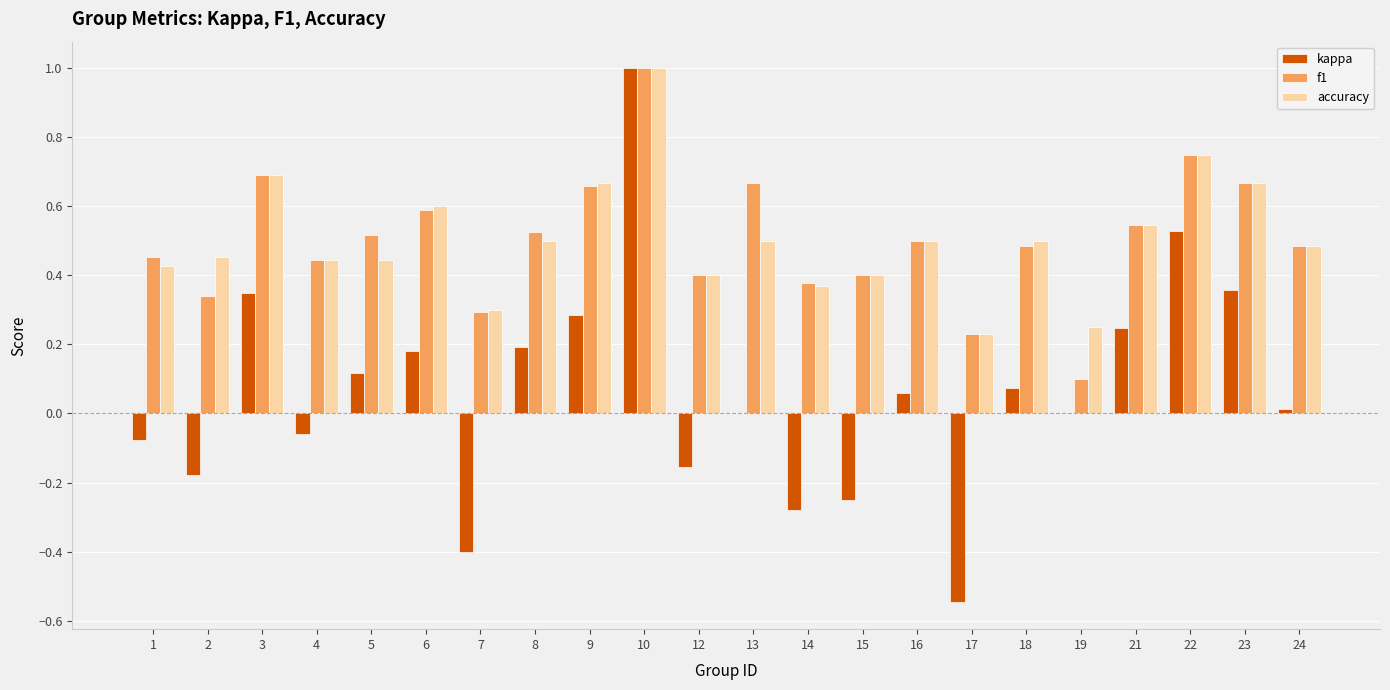

What is the total value across all series at 8?

1.2